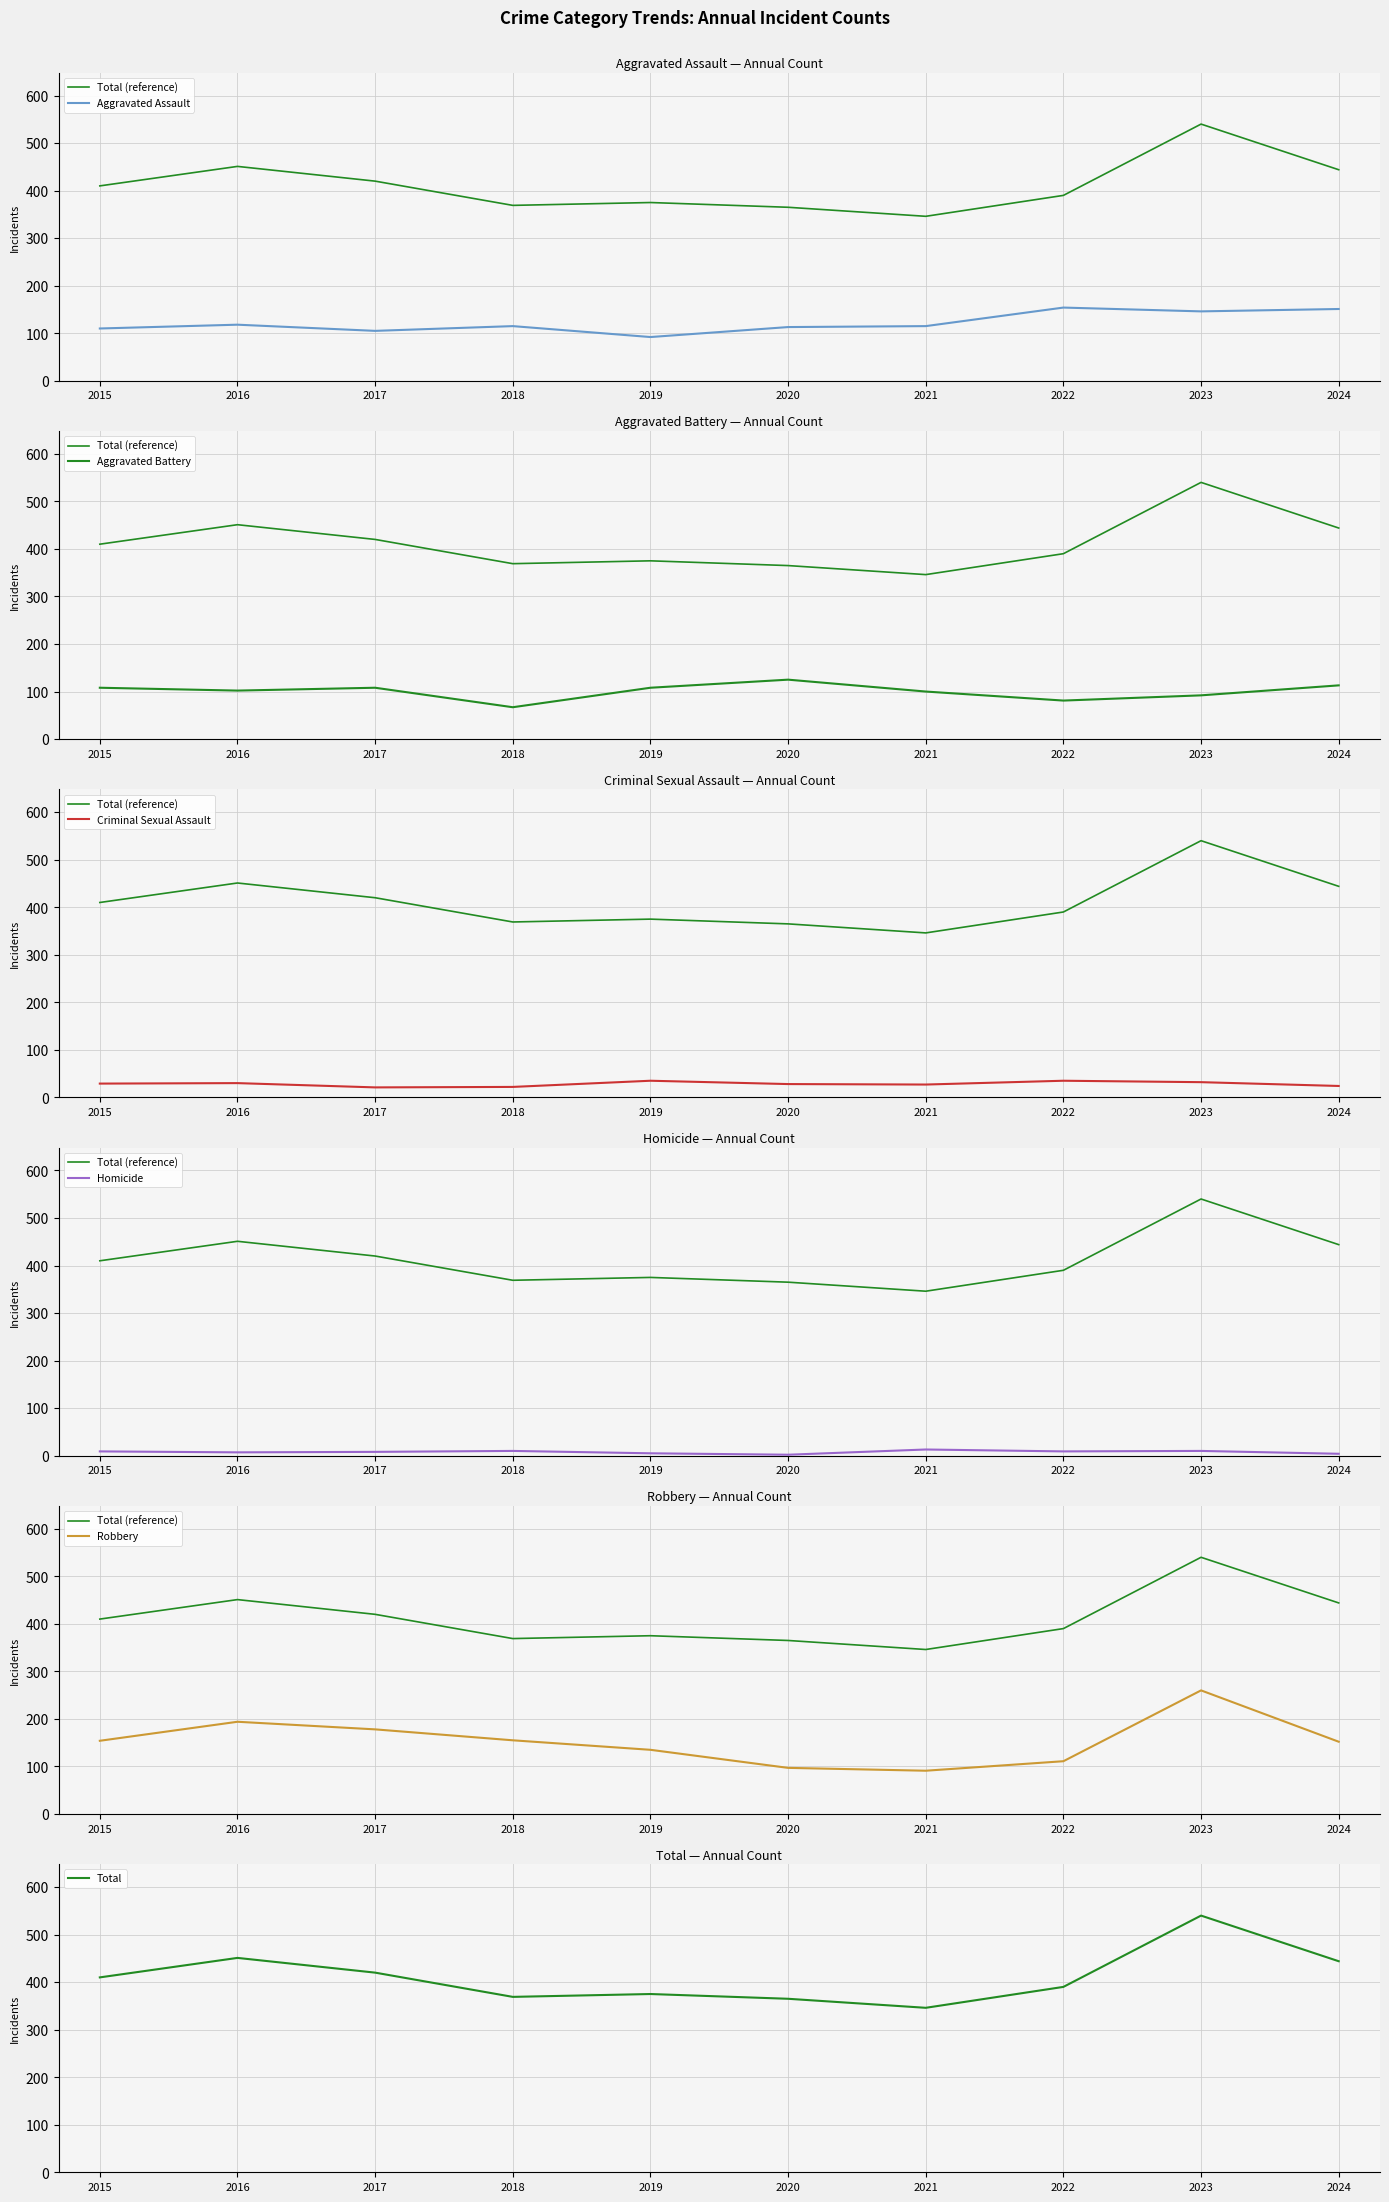

Is it true that Criminal Sexual Assault equals 37 at 2021?

False